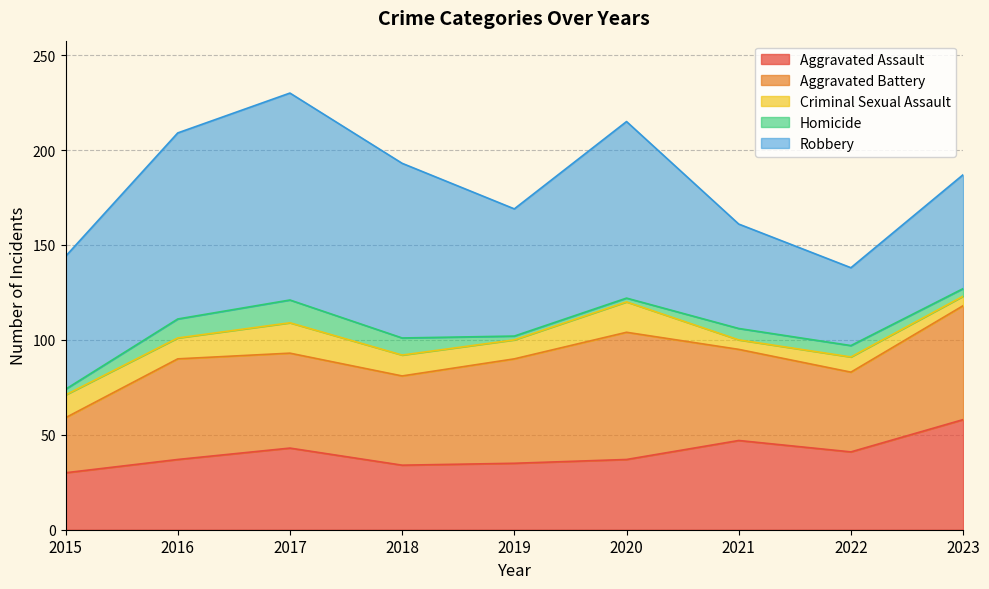

What is the greatest value displayed?

109